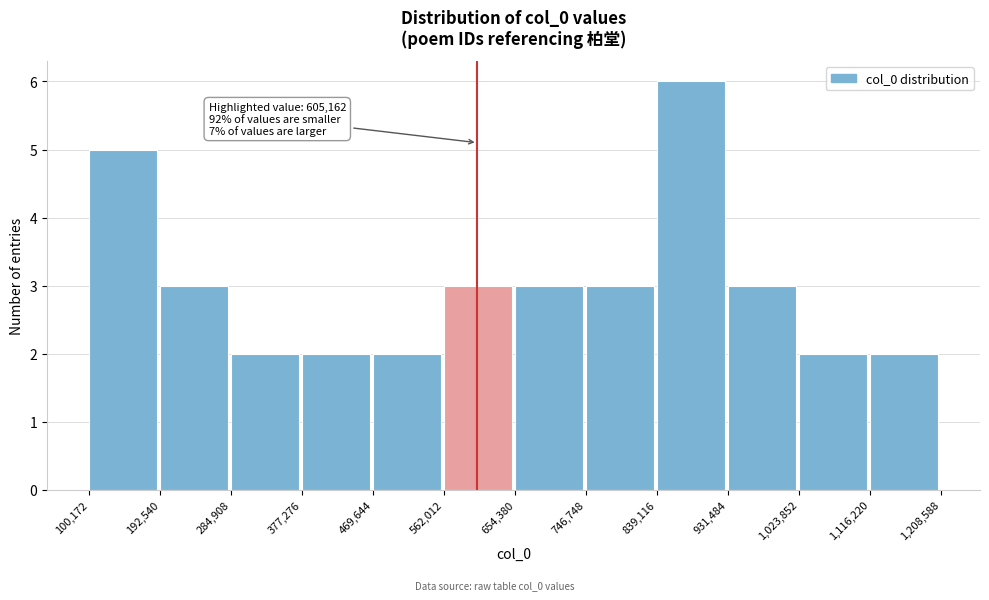

Which range on the x-axis has the tallest bar?

839,116 to 931,484